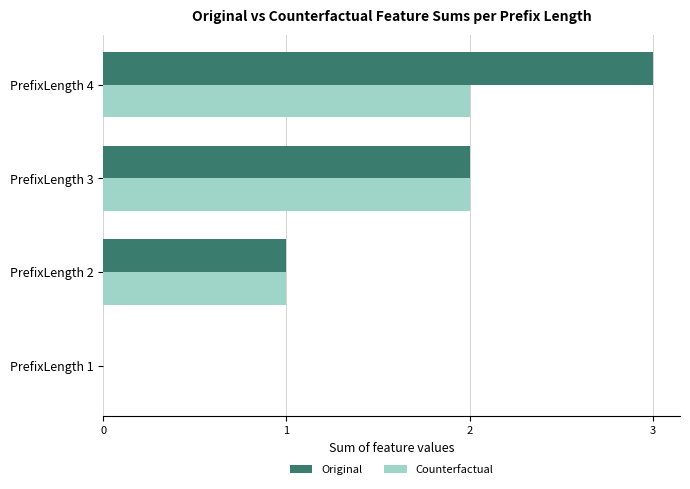

The value of Original at PrefixLength 3 is 2. True or false?

True